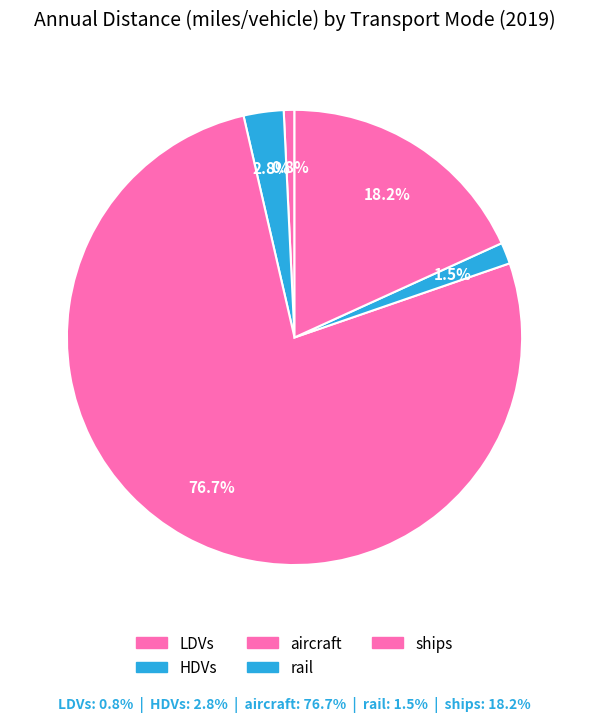

How many segments does this pie chart have?

5